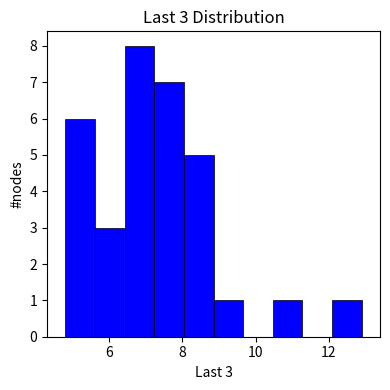

Which range on the x-axis has the tallest bar?

6.4 to 7.2